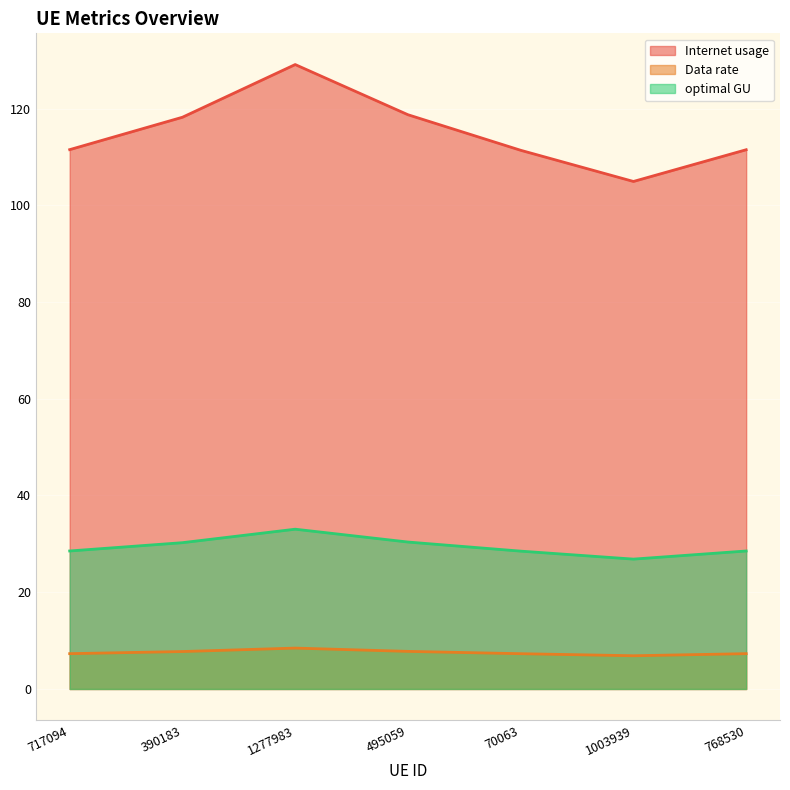

The value of optimal GU at 1003939 is 12.6. True or false?

False